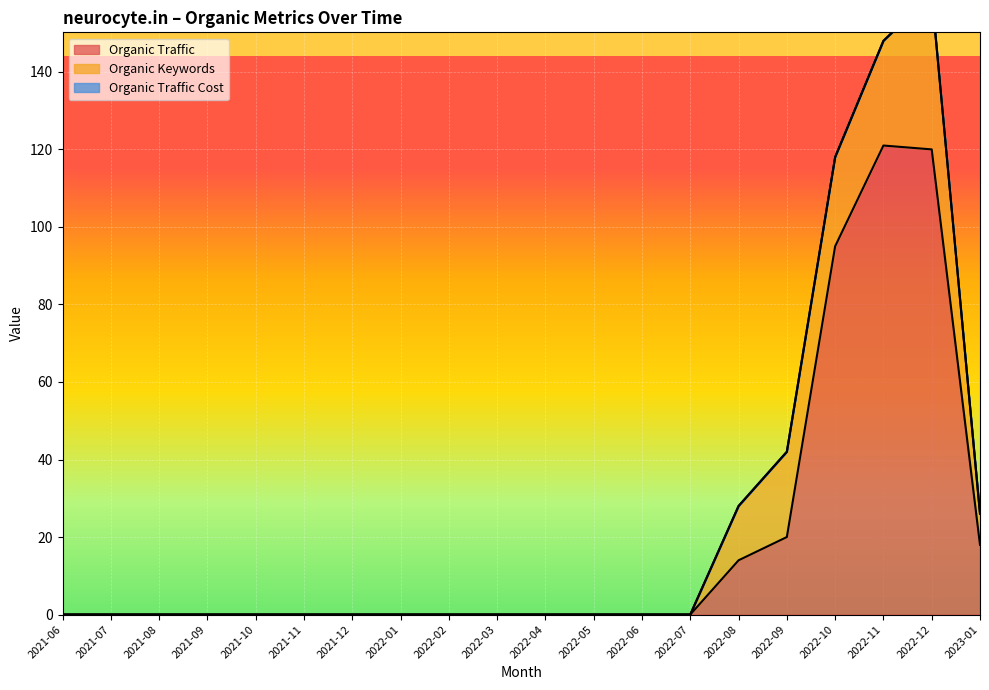

What are all the series names shown in the legend?

Organic Traffic, Organic Keywords, Organic Traffic Cost